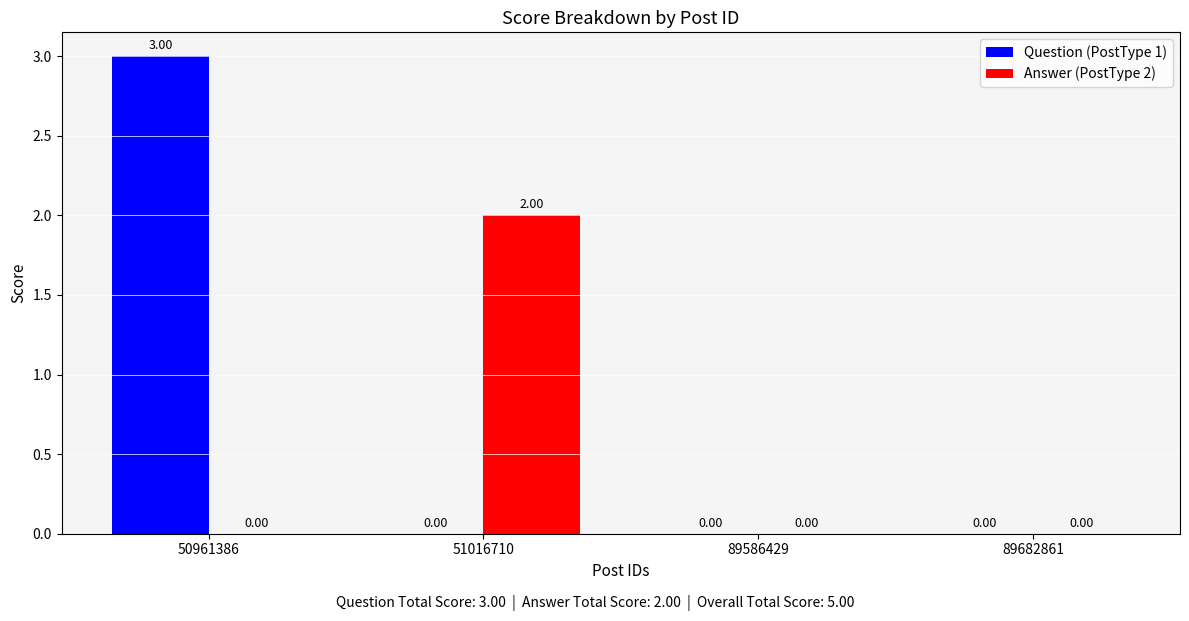

The value of Question (PostType 1) at 89682861 is 0. True or false?

True